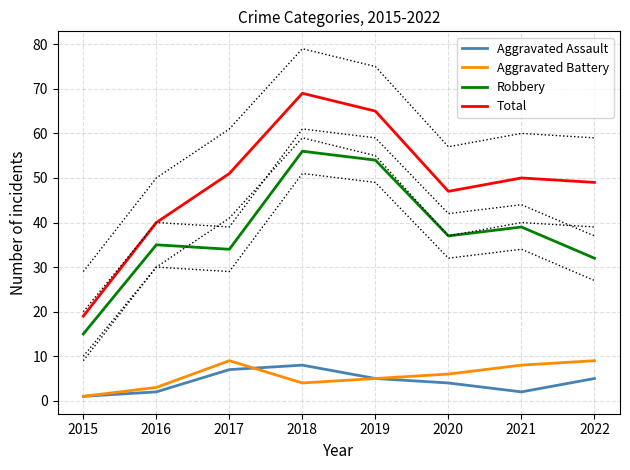

Reading left to right, extract all data points from this chart.

Aggravated Assault: 1	2	7	8	5	4	2	5
Aggravated Battery: 1	3	9	4	5	6	8	9
Robbery: 15	35	34	56	54	37	39	32
Total: 19	40	51	69	65	47	50	49